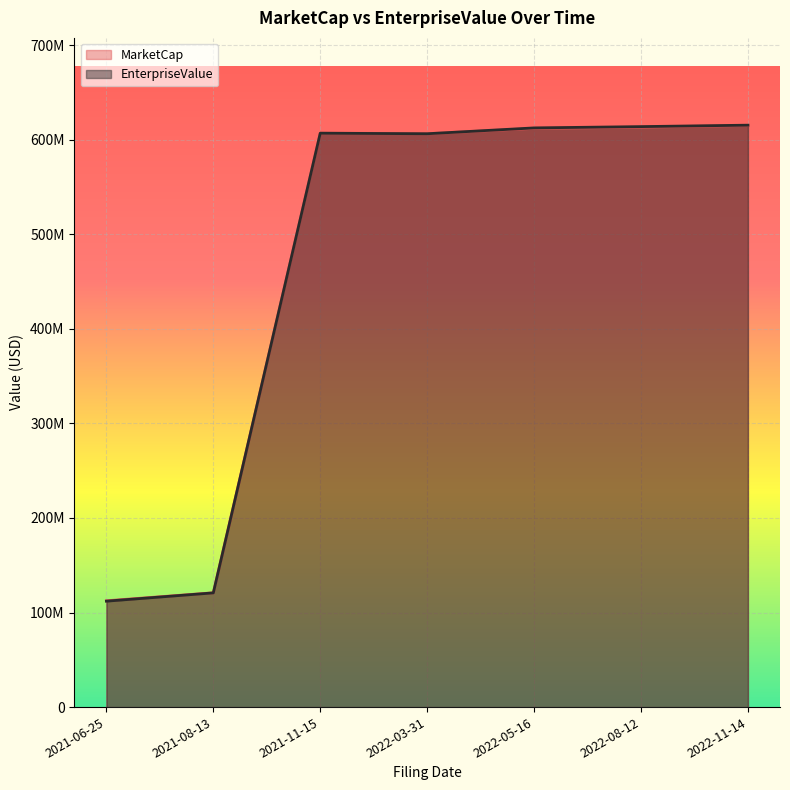

Rank the series at 2022-08-12 from lowest to highest value.

MarketCap, EnterpriseValue